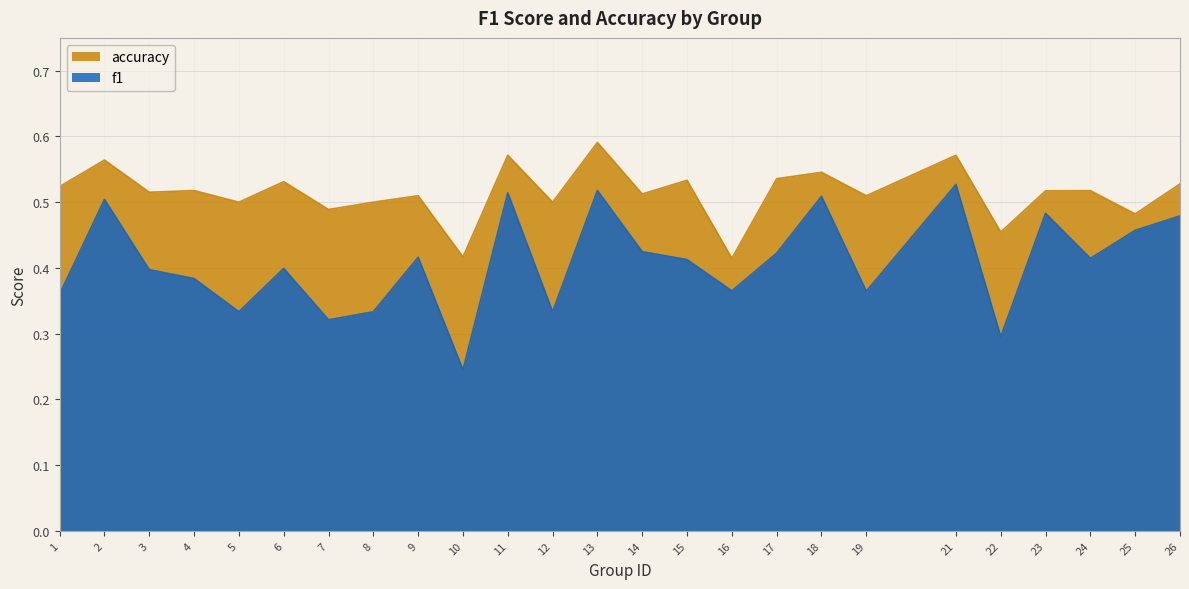

Which series has the largest total across all categories?

accuracy